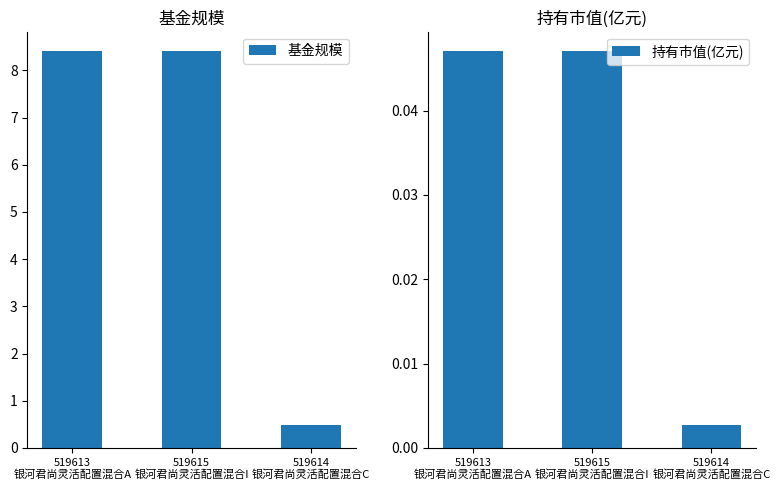

Is the value of 持有市值(亿元) at 519615
银河君尚灵活配置混合I greater than the value of 基金规模 at 519614
银河君尚灵活配置混合C?

No